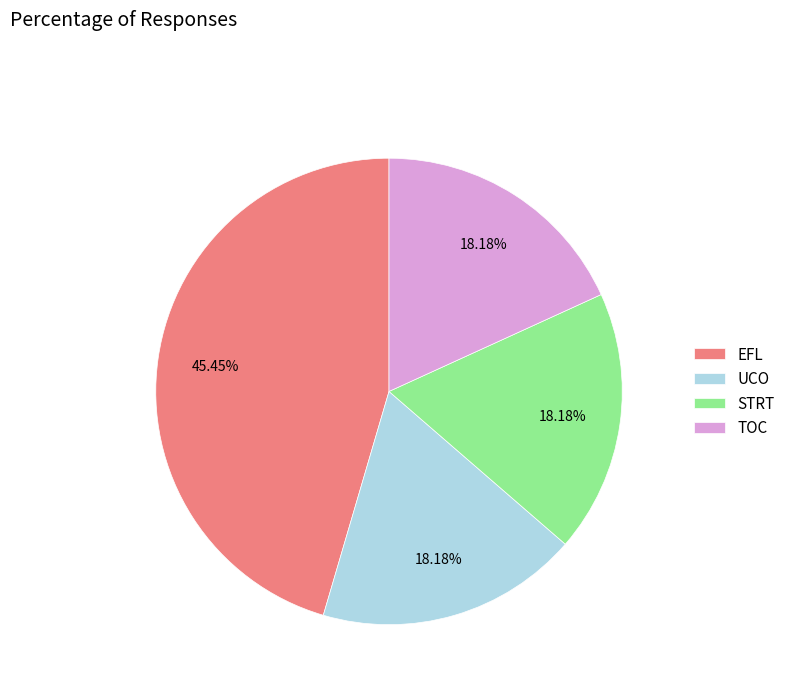

To the nearest percent, what is the combined percentage of UCO and TOC?

36%